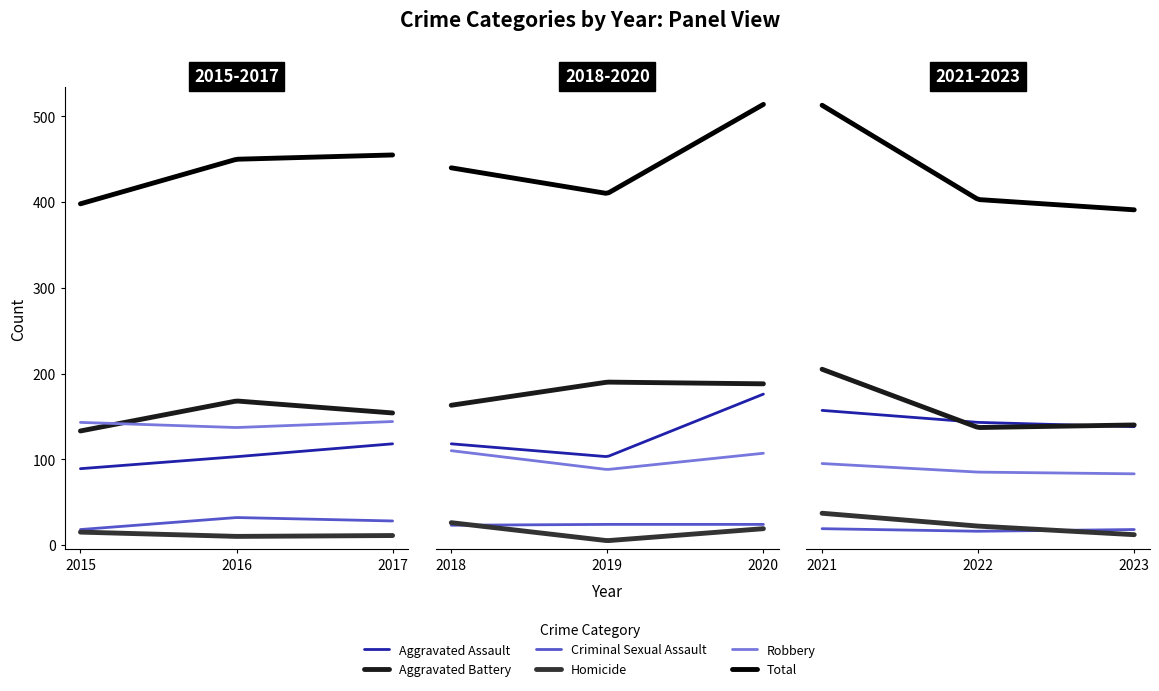

True or false: Robbery and Criminal Sexual Assault cross at least once.

False